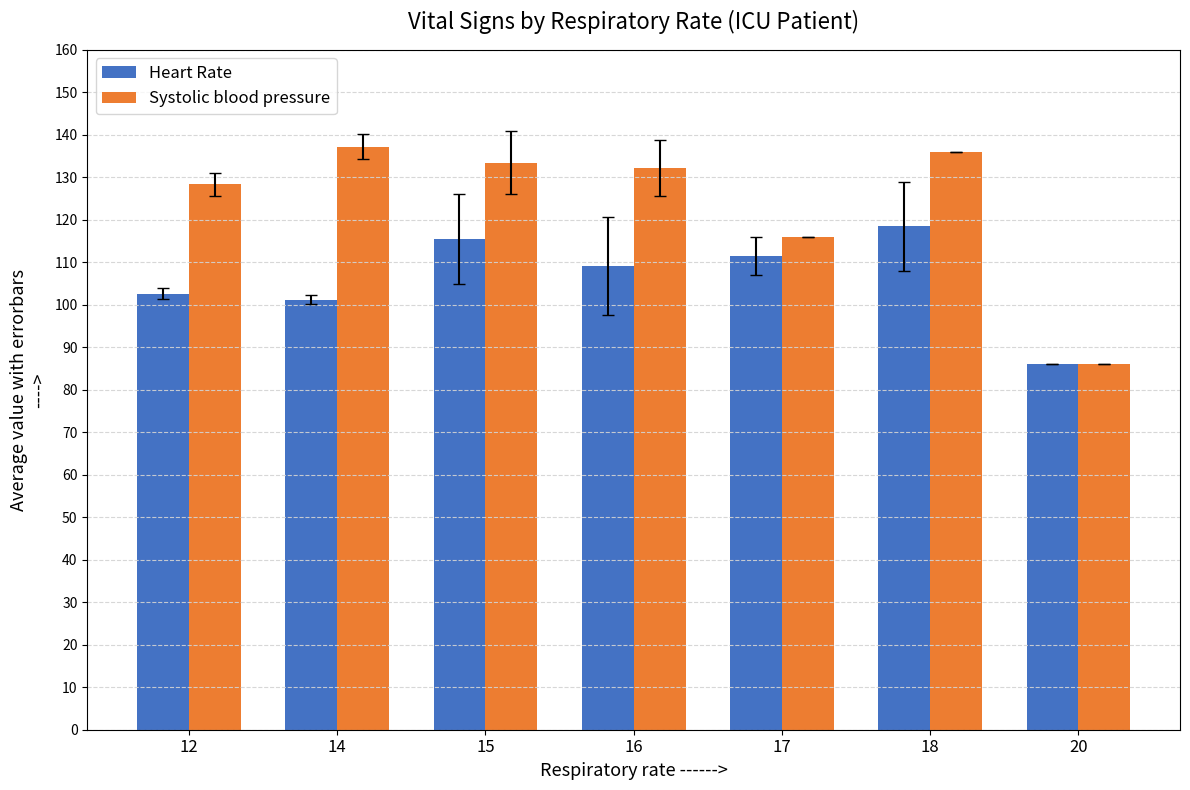

At which label does Heart Rate reach its minimum?

20